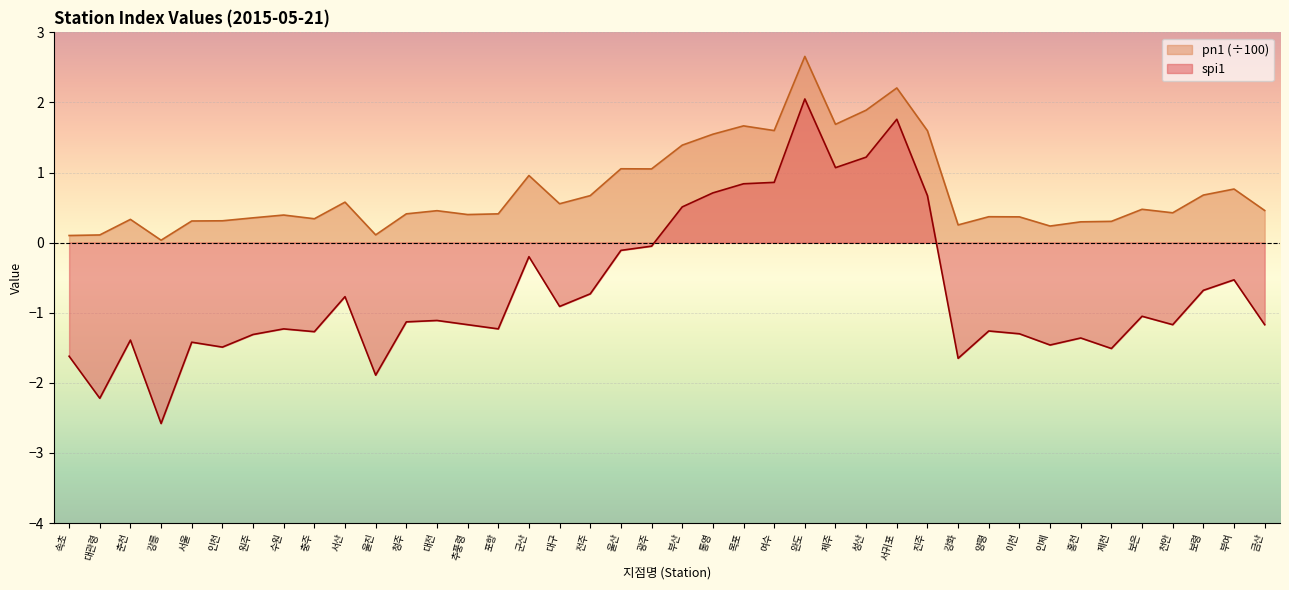

The pn1 series shows 0.4 at 추풍령. True or false?

True